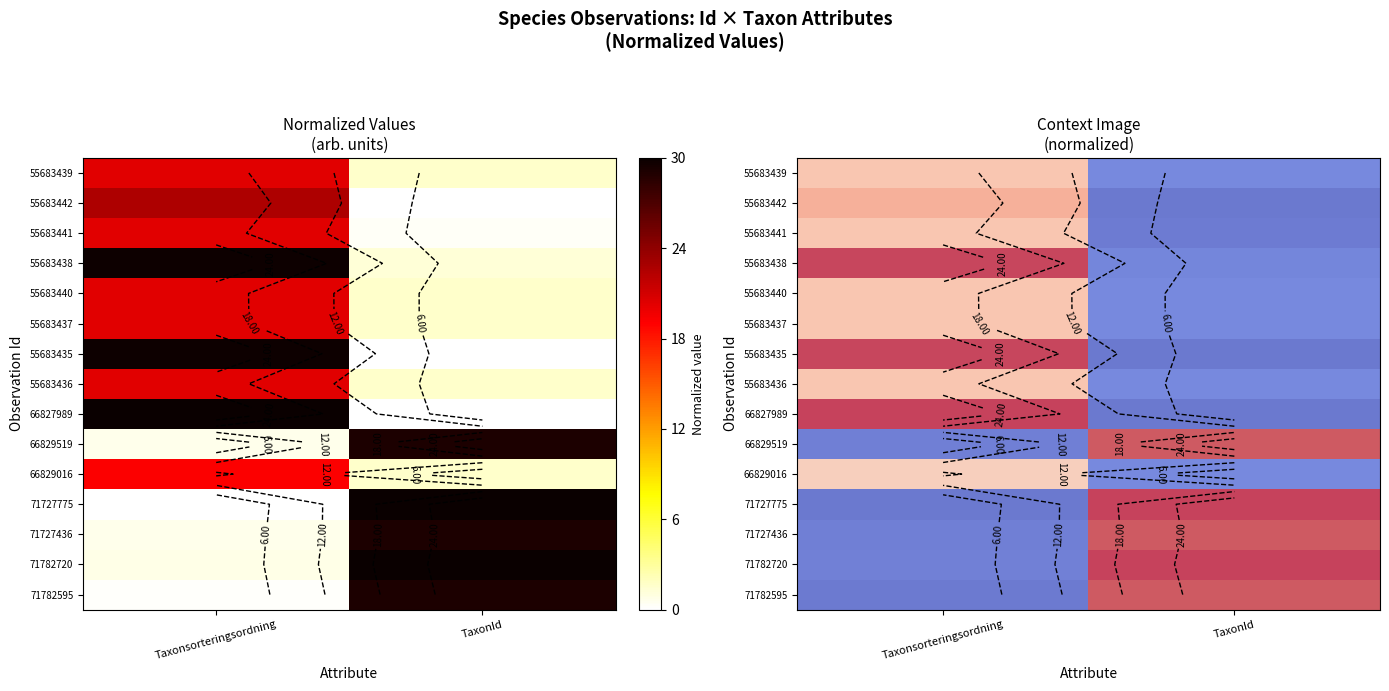

Which has a higher value, TaxonId or Taxonsorteringsordning?

Taxonsorteringsordning